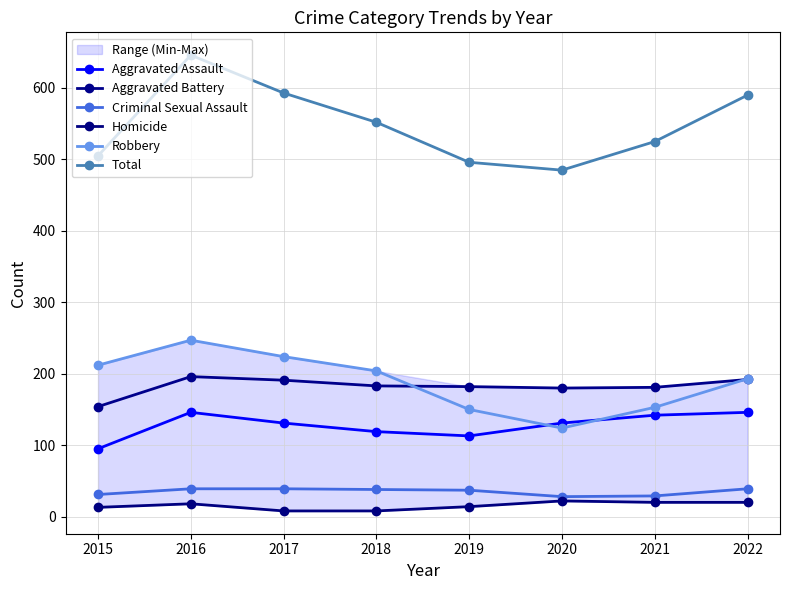

What is the sum of all Aggravated Assault values?

1023